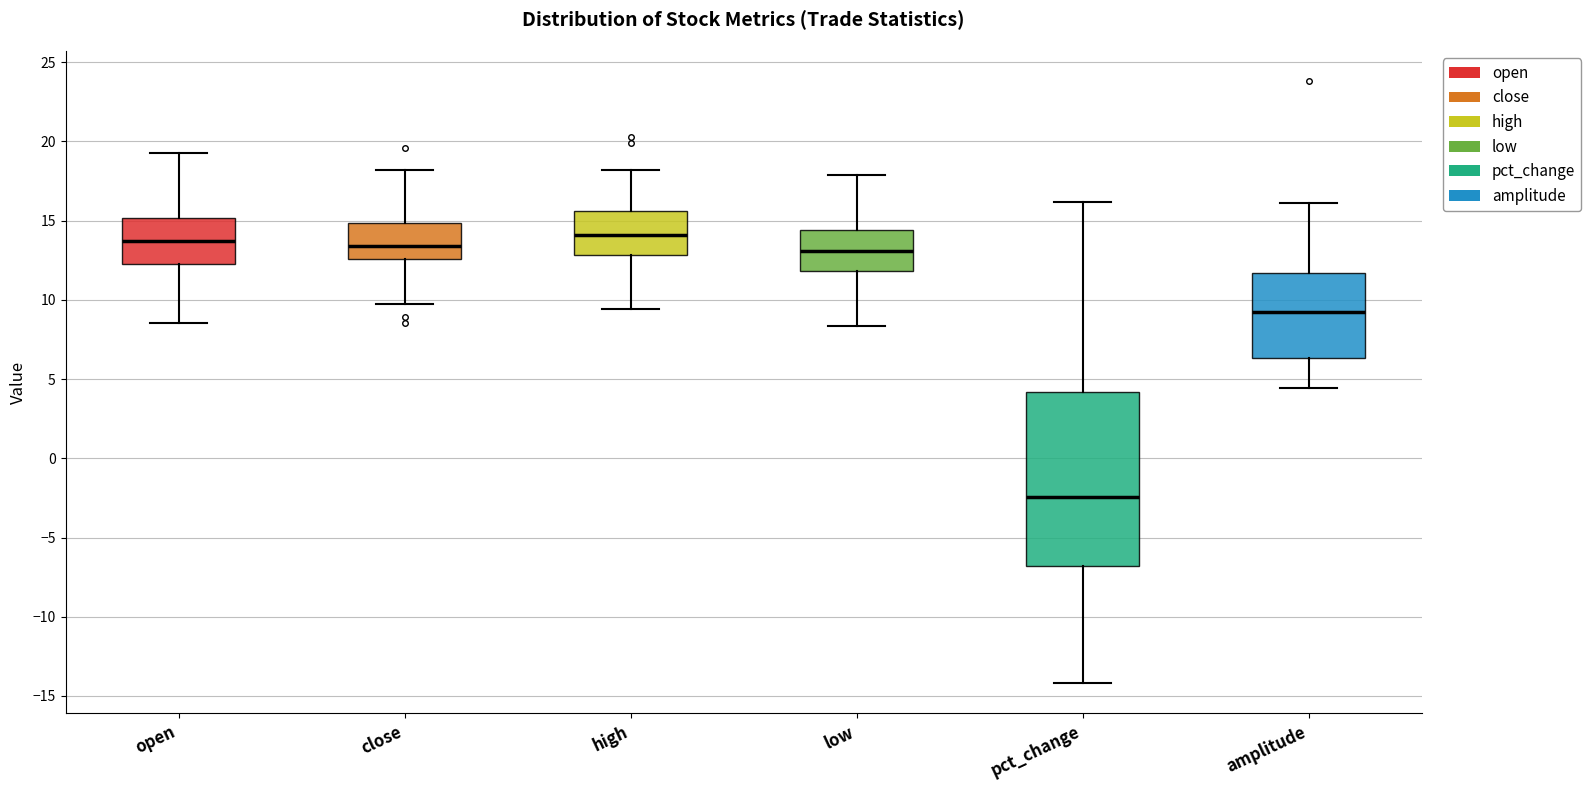

Reading left to right, read every box against the y-axis: the position of its median line, the range the box covers, and the ends of its whiskers. The values are not printed on the chart, so give them approximately, as read against the axis.

open: median 13.5, box 12.5 to 15.0, whiskers 8.5 to 19.5
close: median 13.5, box 12.5 to 15.0, whiskers 9.5 to 18.0
high: median 14.0, box 13.0 to 15.5, whiskers 9.5 to 18.0
low: median 13.0, box 12.0 to 14.5, whiskers 8.5 to 18.0
pct_change: median -2.5, box -7.0 to 4.0, whiskers -14.0 to 16.0
amplitude: median 9.0, box 6.5 to 11.5, whiskers 4.5 to 16.0